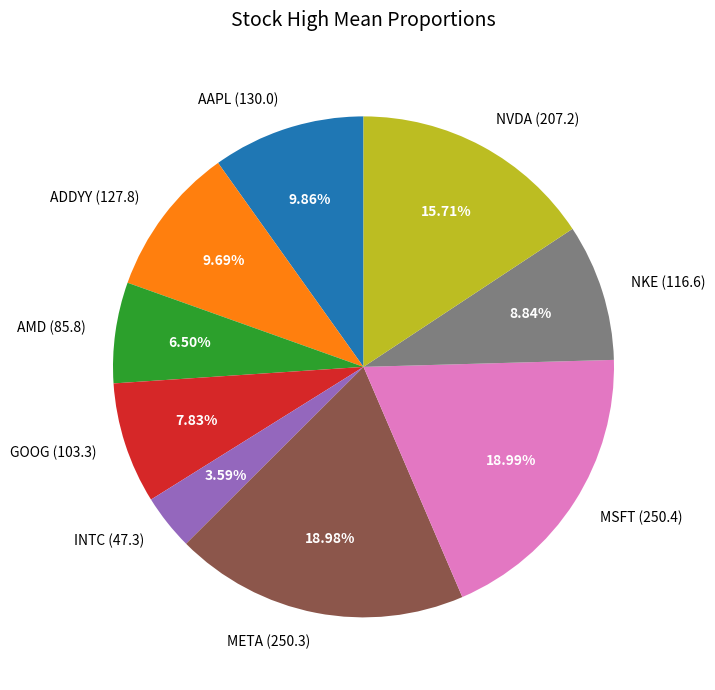

Does any single category account for the majority?

No